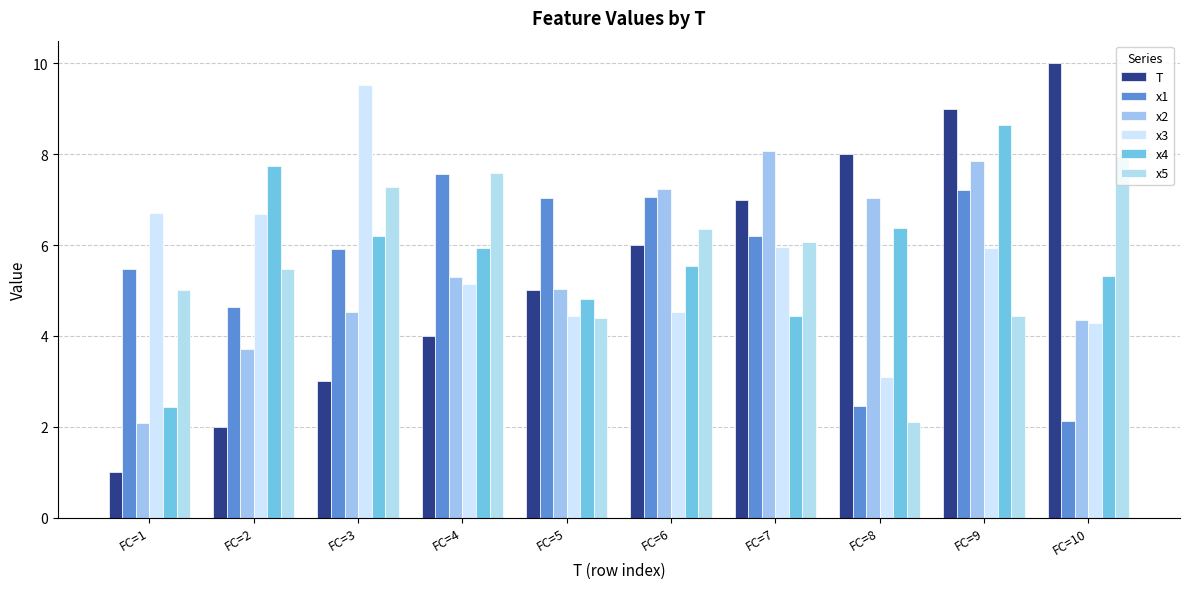

How many values in the x4 series exceed 5?

7